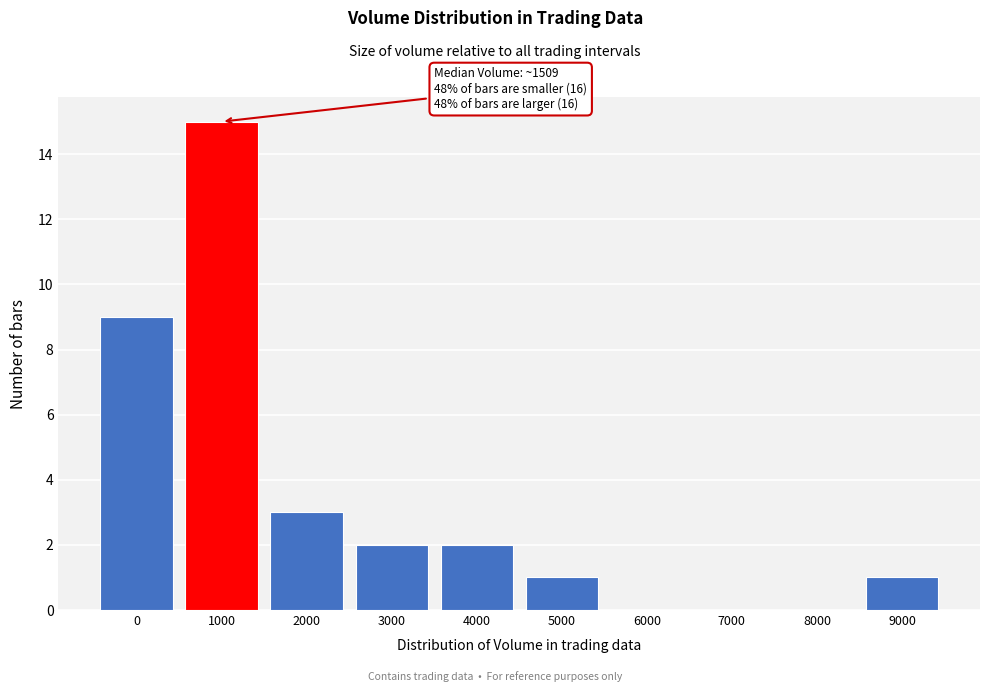

Reading left to right, list all the values displayed in this chart.

0=9	1000=15	2000=3	3000=2	4000=2	5000=1	6000=0	7000=0	8000=0	9000=1